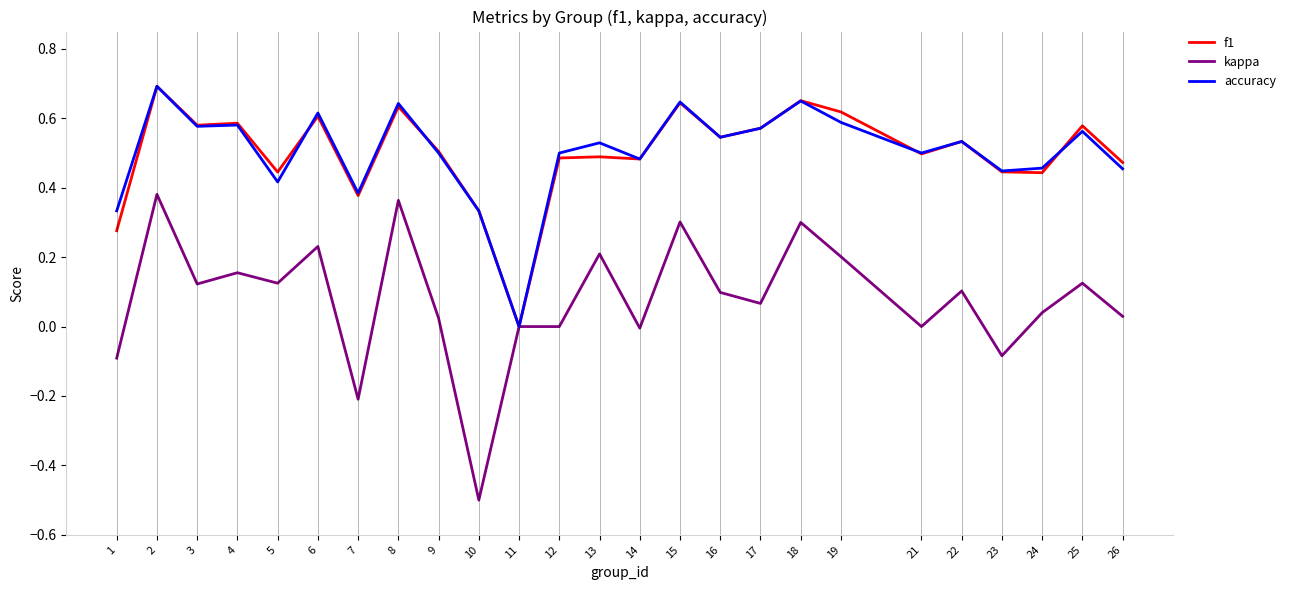

Rank the series at 25 from highest to lowest value.

f1, accuracy, kappa